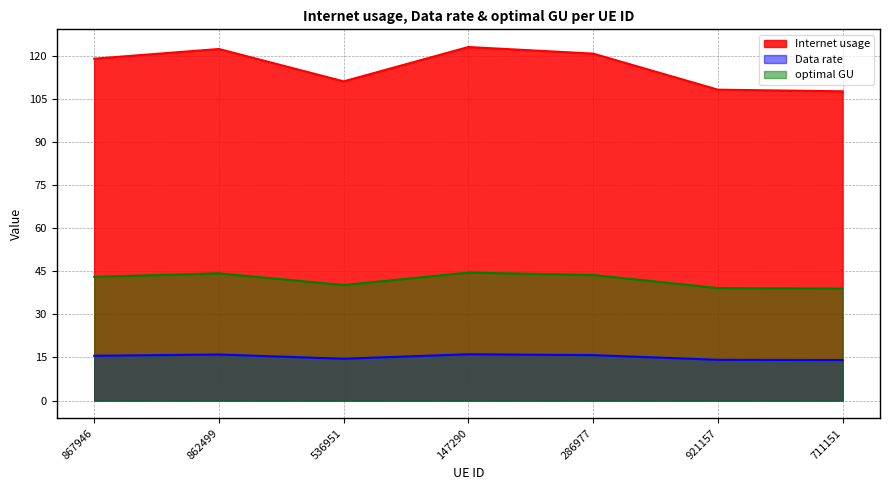

What is the smallest value displayed?

14.1